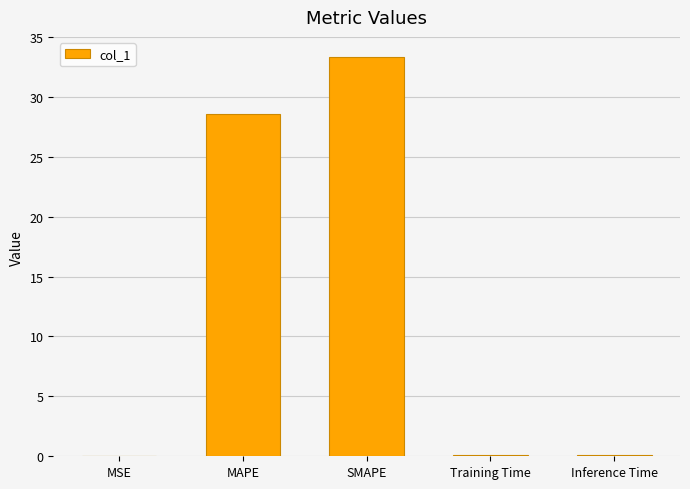

What is the difference between the values at MAPE and SMAPE?

4.8